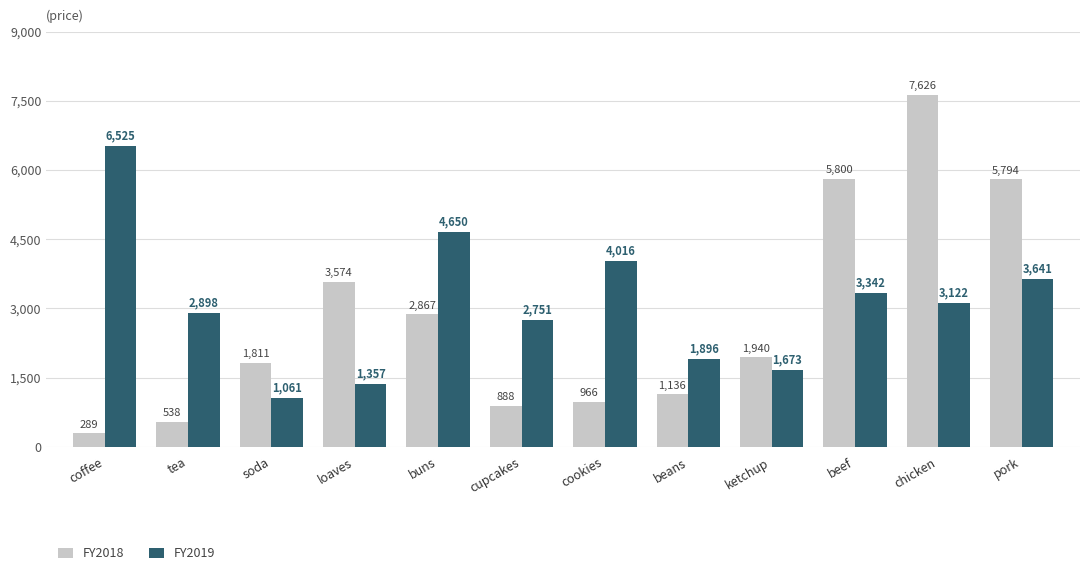

Is it true that FY2018 equals 248 at tea?

False